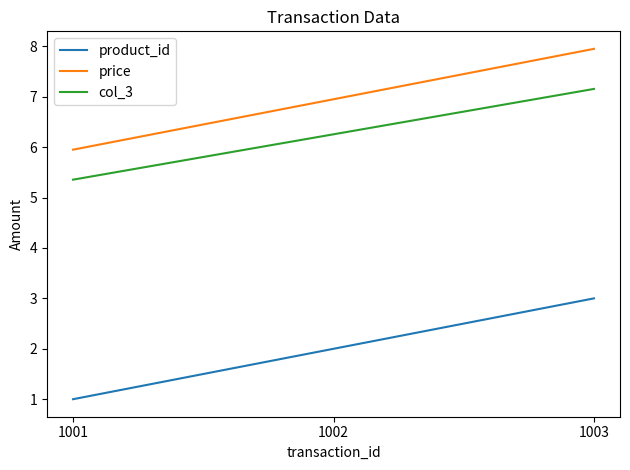

What is the average value of the price series?

7.0